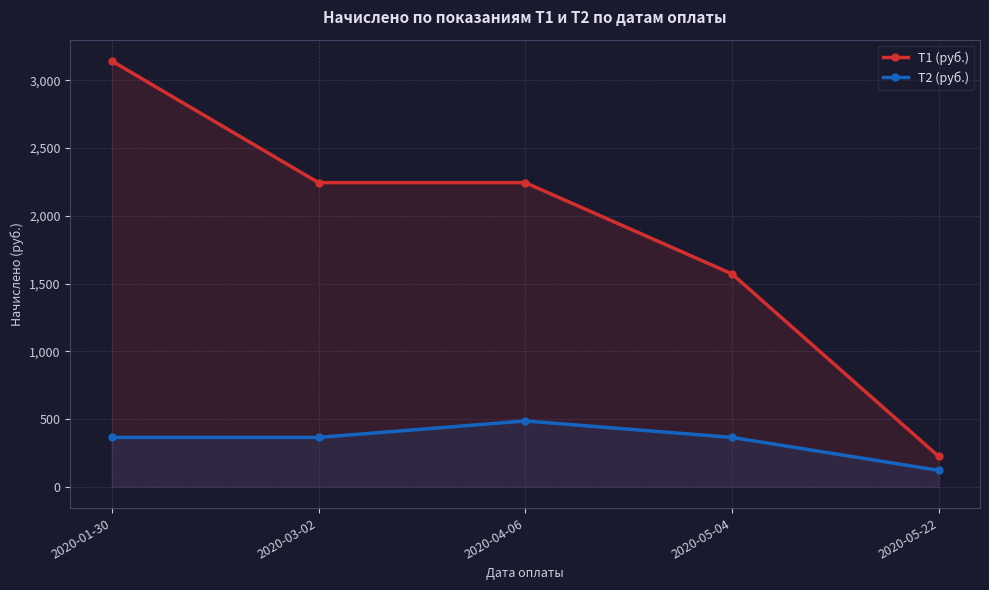

The value of Т2 (руб.) at 2020-01-30 is 364.5. True or false?

True